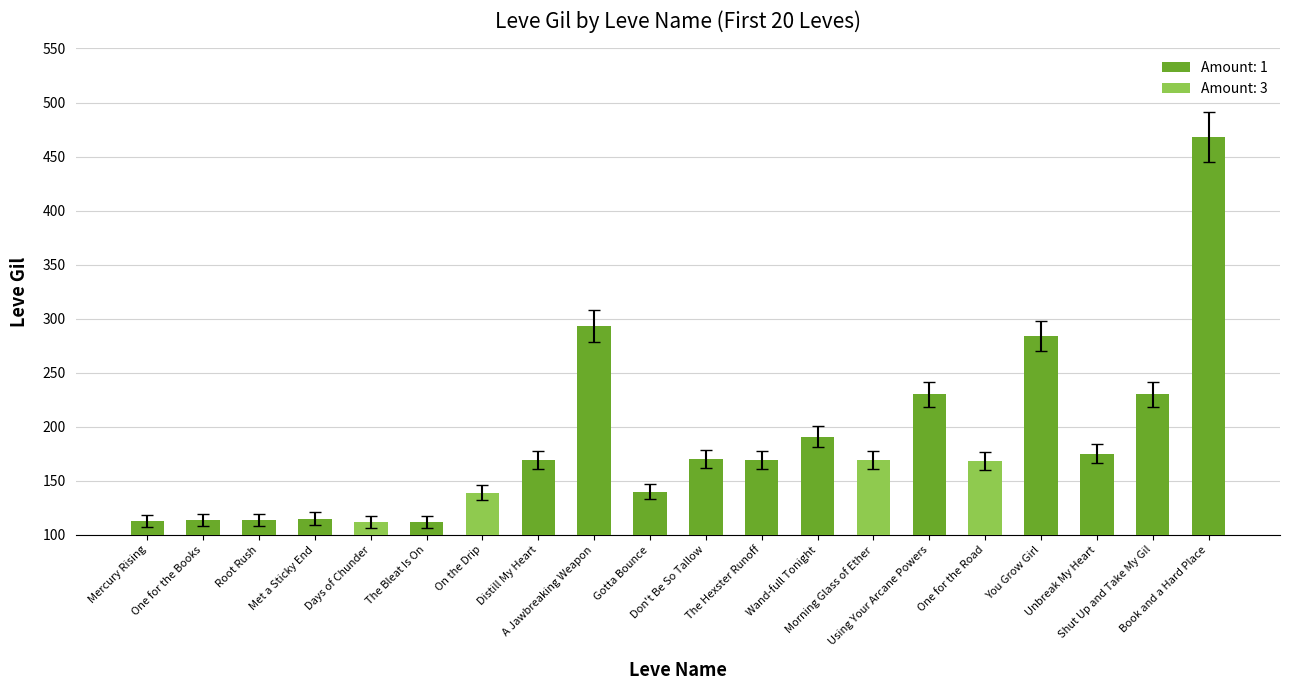

Does the chart contain any negative values?

No